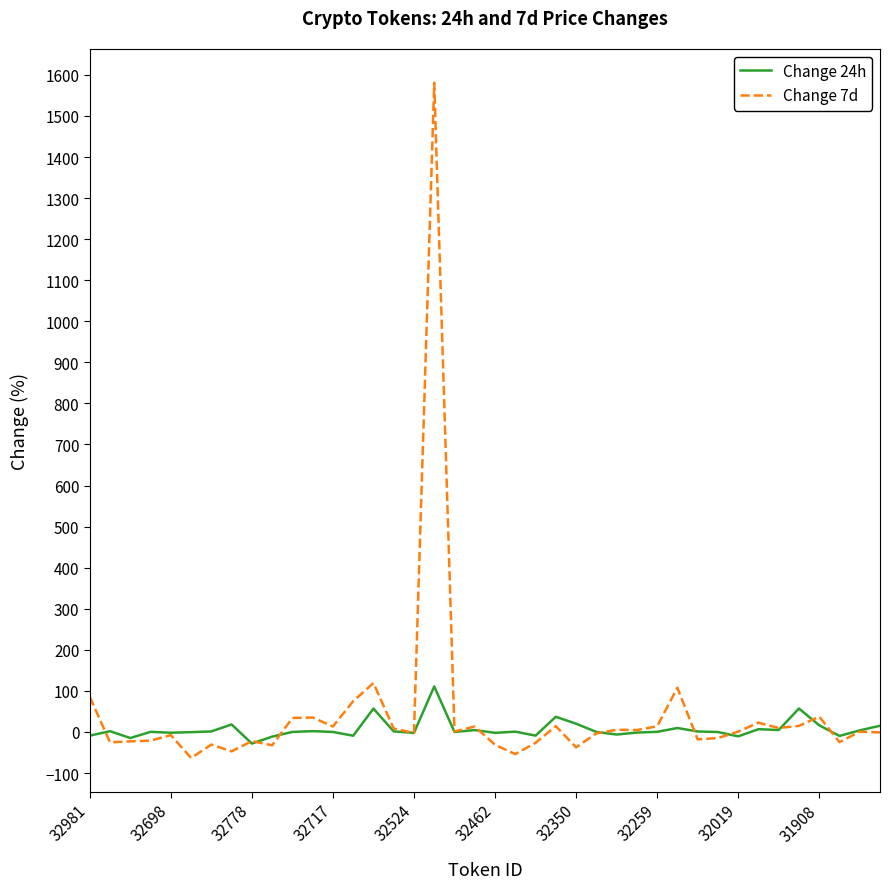

True or false: Change 24h has more than 2 points higher than both neighbors.

True